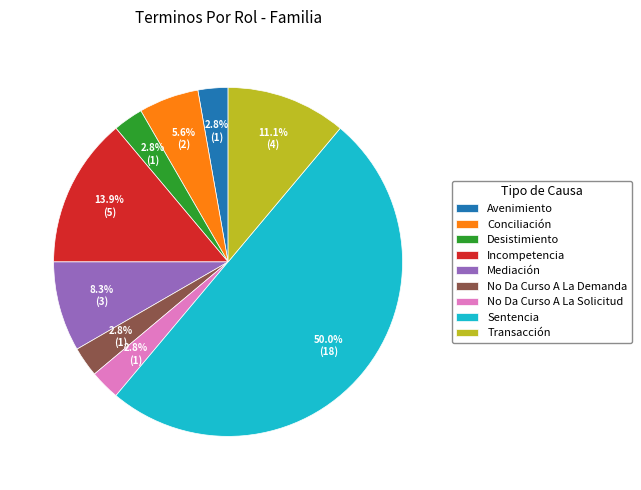

Which category has the biggest portion of the pie?

Sentencia